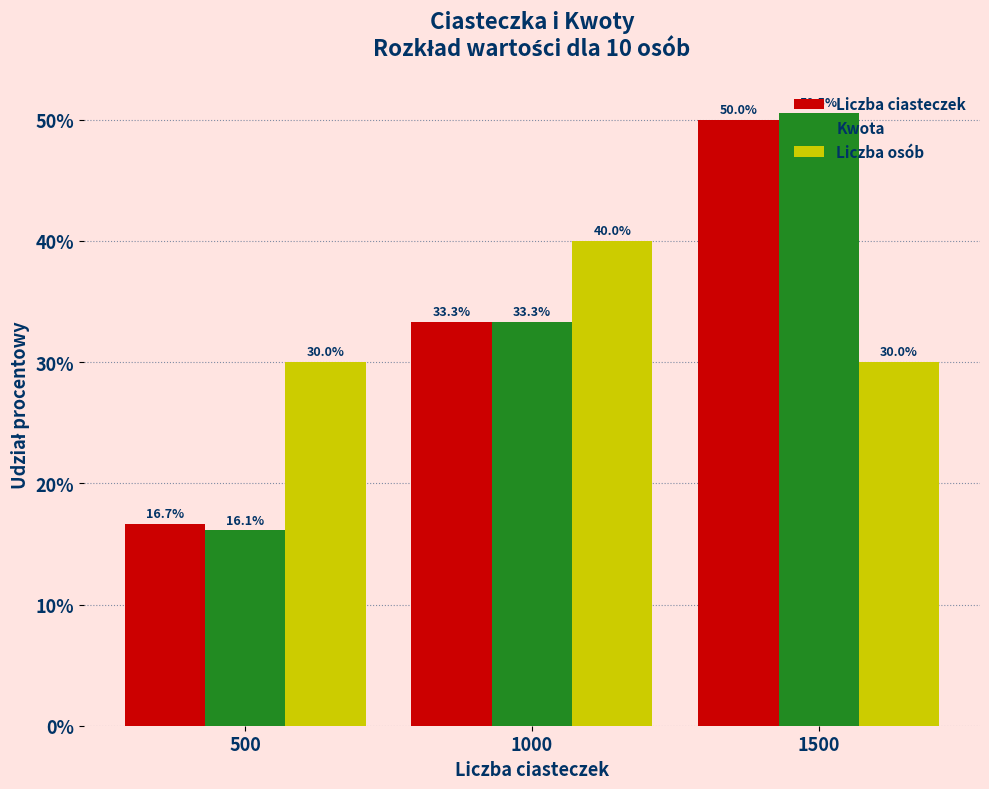

Which series changed the most between 500 and 1000?

Kwota